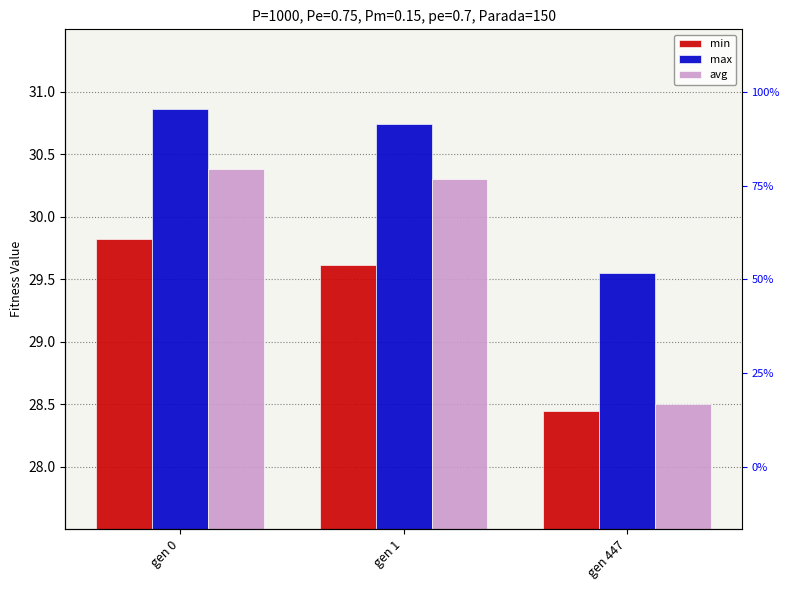

Count the number of categories in the chart.

3